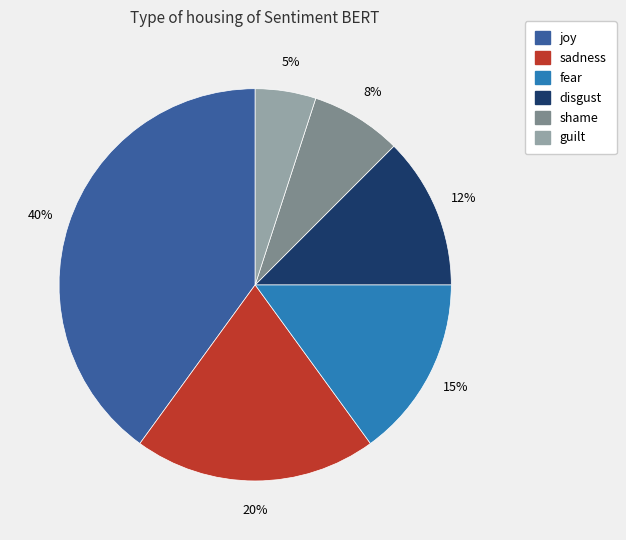

Rank the categories by value from highest to lowest.

joy, sadness, fear, disgust, shame, guilt